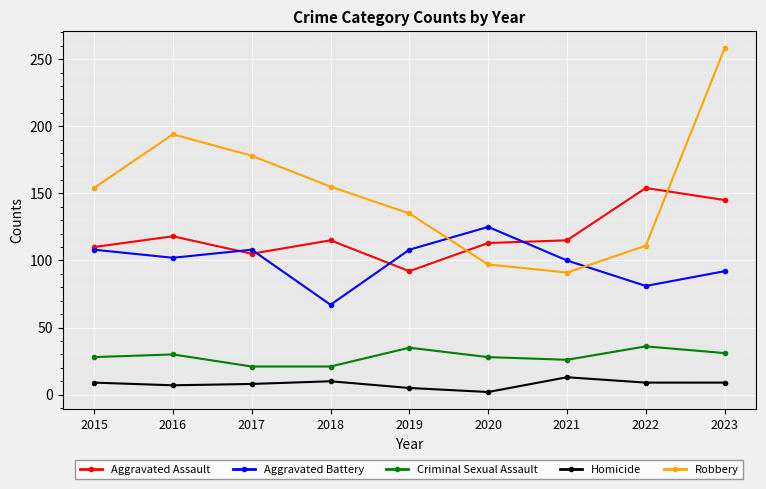

List the series in order of their peak value, highest first.

Robbery, Aggravated Assault, Aggravated Battery, Criminal Sexual Assault, Homicide